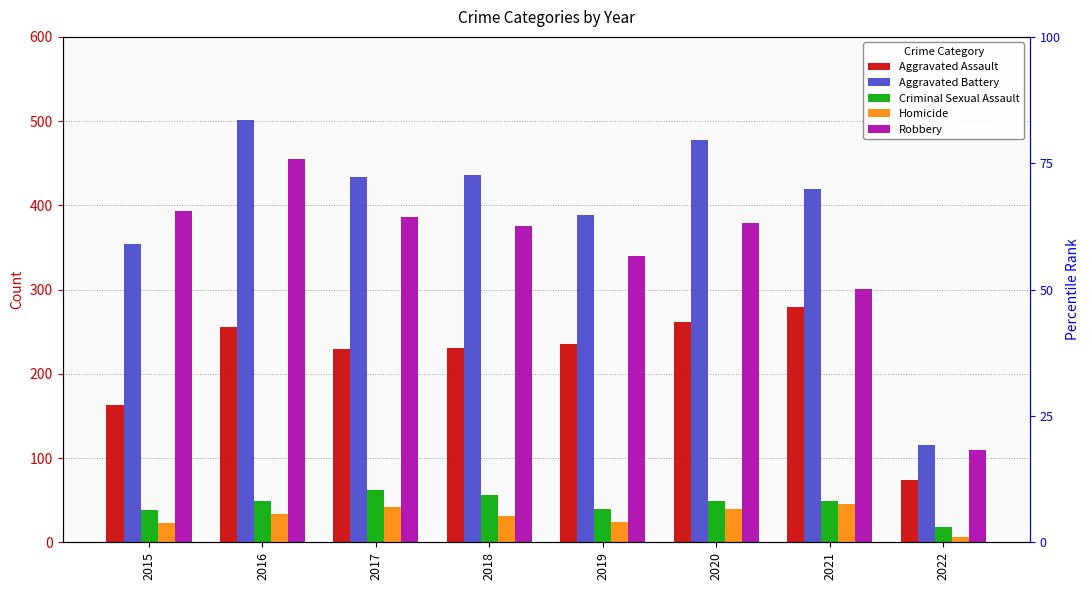

At which category does the chart reach its peak across all series?

2016